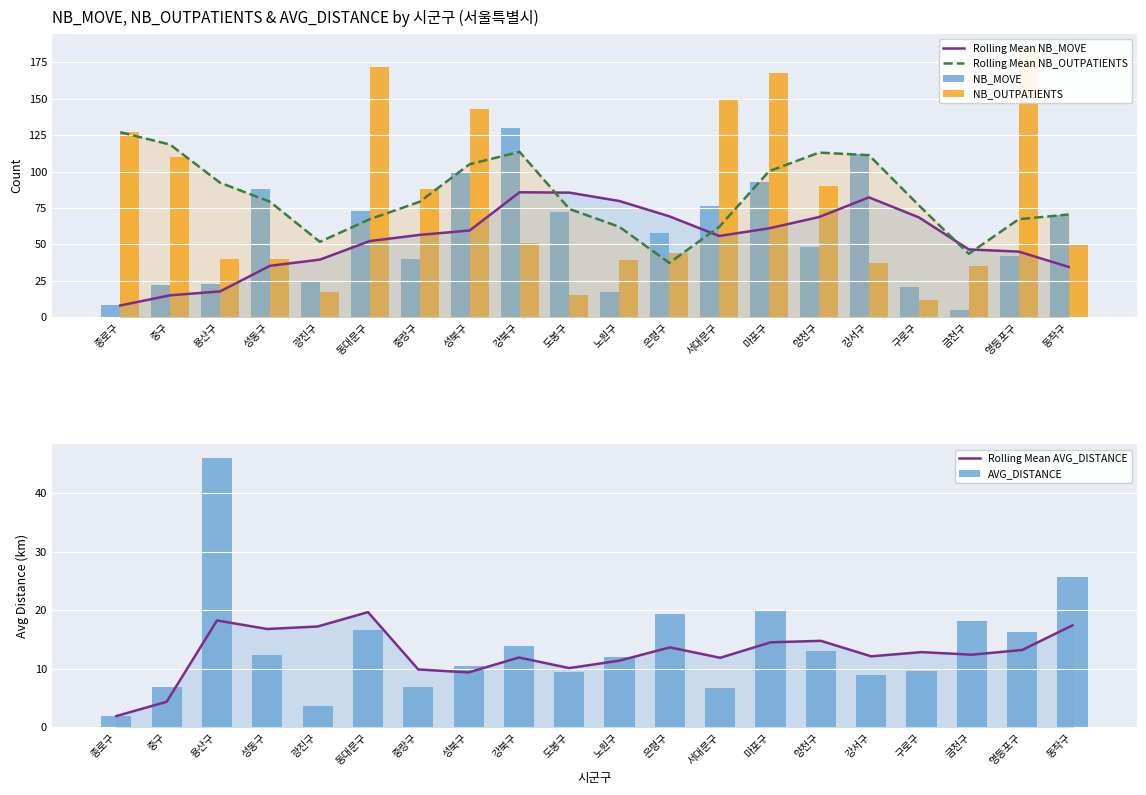

Is the value of NB_MOVE at 강서구 greater than the value of AVG_DISTANCE at 노원구?

Yes